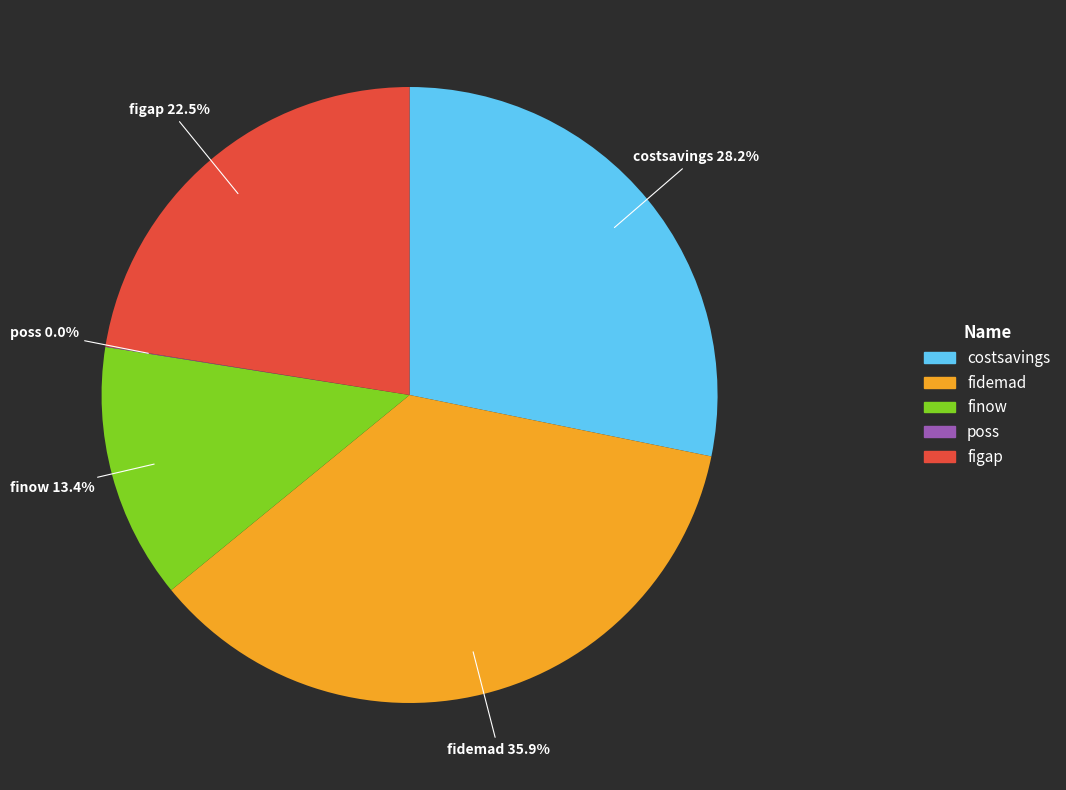

What is the largest slice in the pie chart?

fidemad